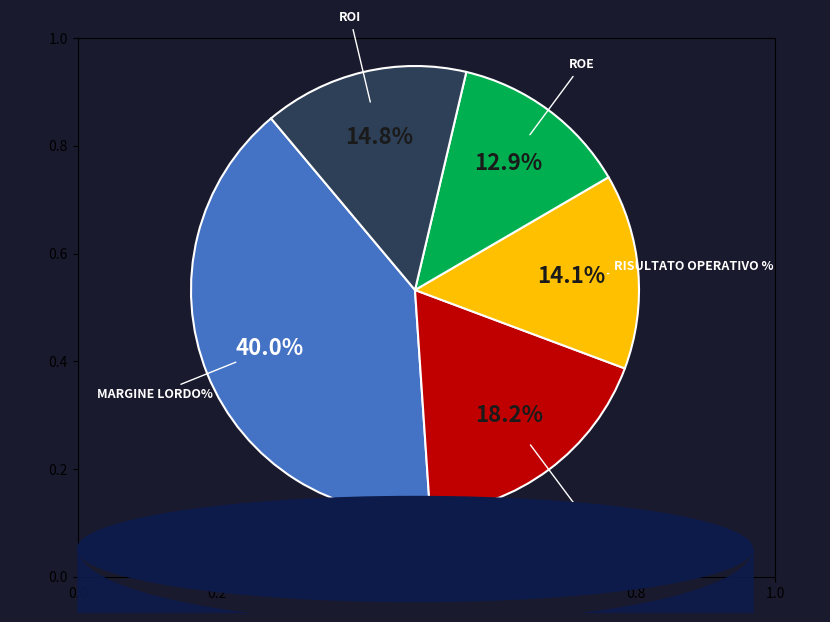

What is the total percentage of ROE and Reddito Netto %?

31.2%